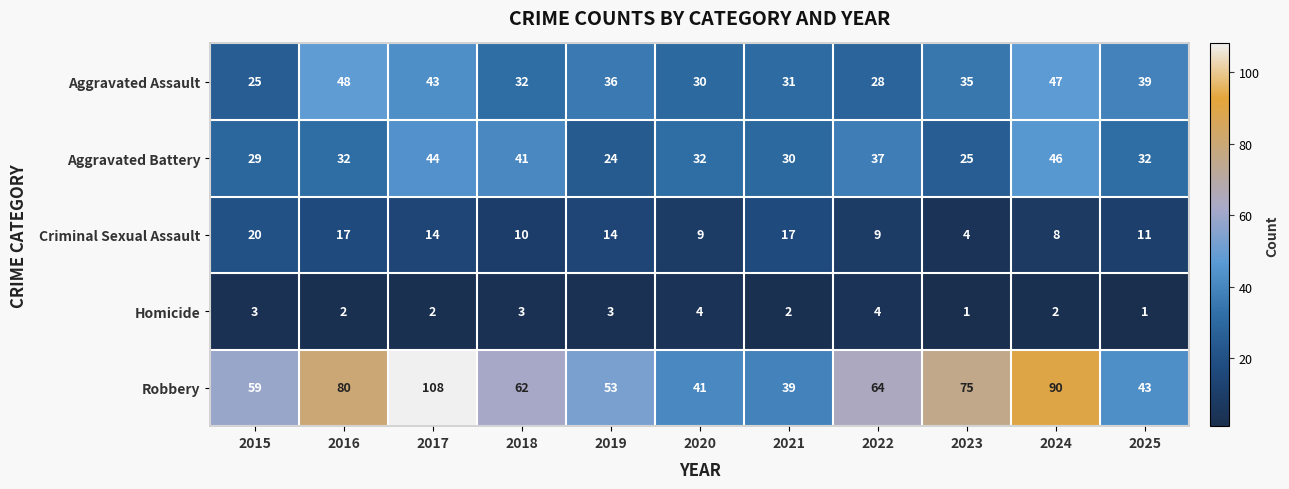

True or false: Aggravated Battery has a value of 41 at 2018.

True